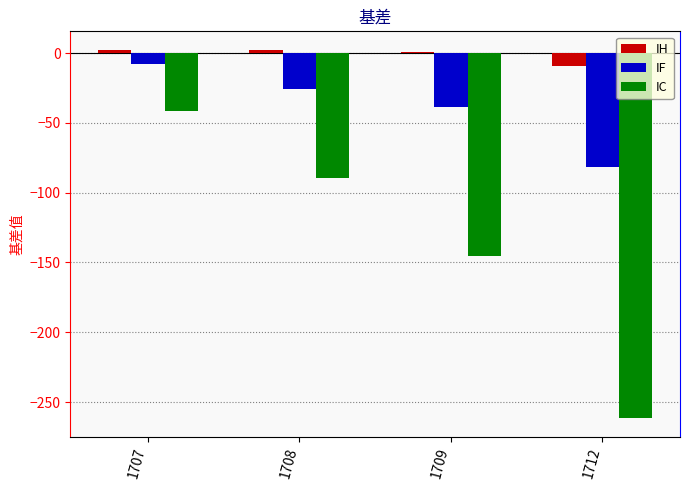

Which category has the highest value in the IF series?

1707